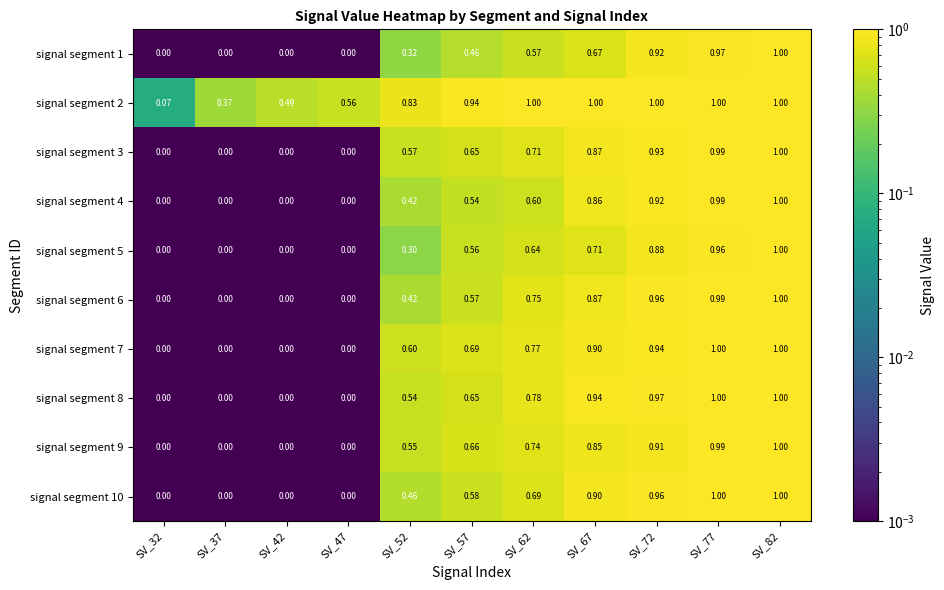

Is the value of signal segment 5 at SV_47 greater than the value of signal segment 1 at SV_62?

No